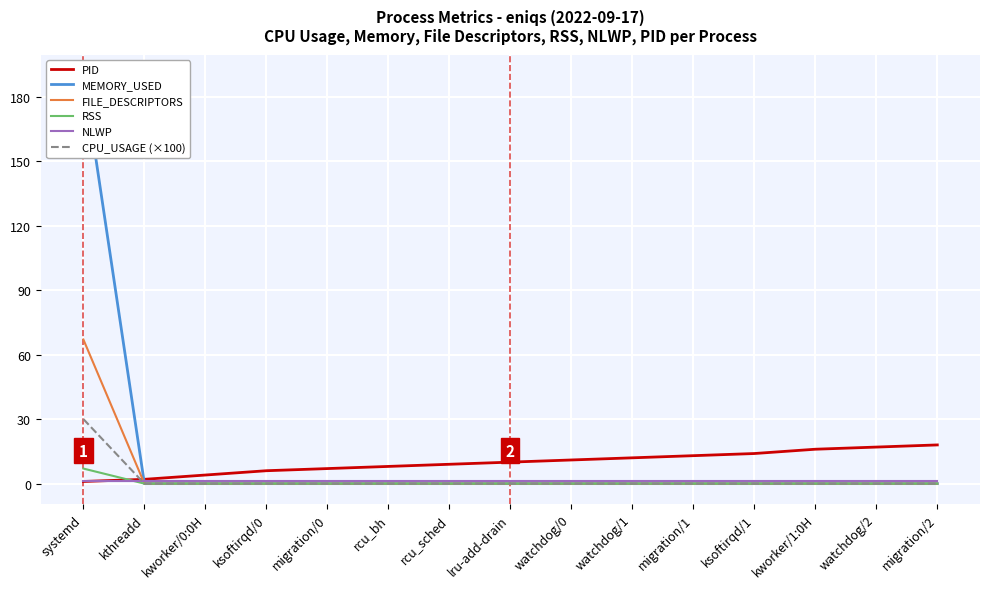

Which series has the largest total across all categories?

MEMORY_USED